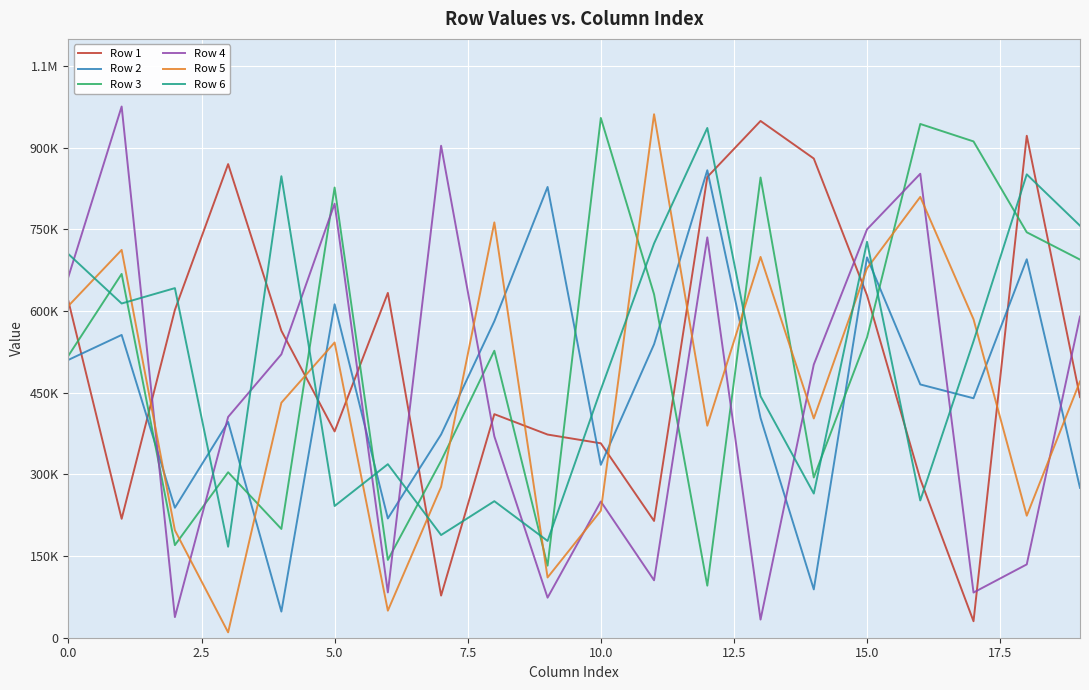

What are all the series names shown in the legend?

Row 1, Row 2, Row 3, Row 4, Row 5, Row 6